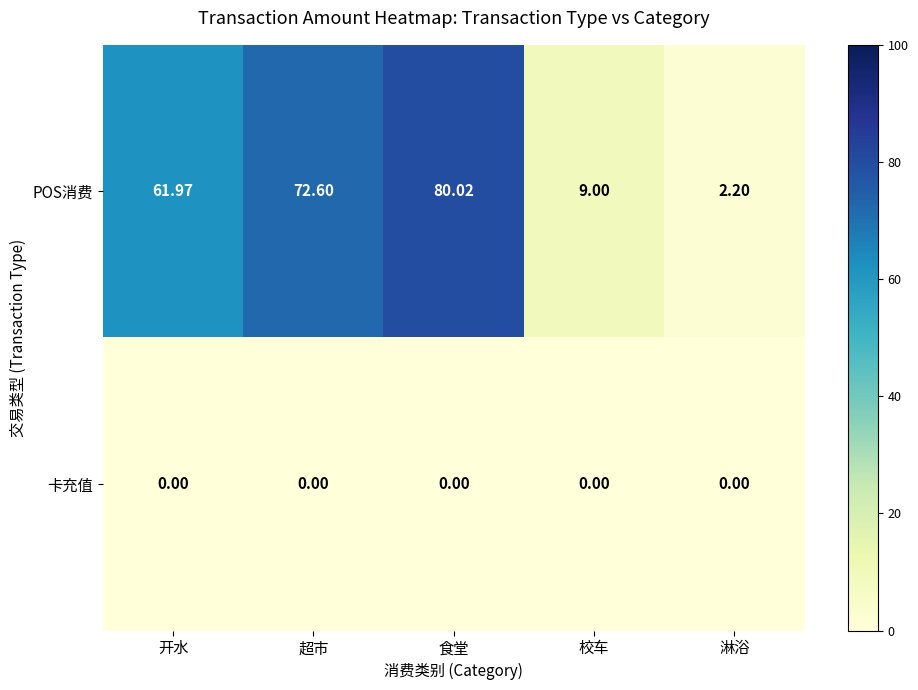

Which series has the widest spread of values?

POS消费